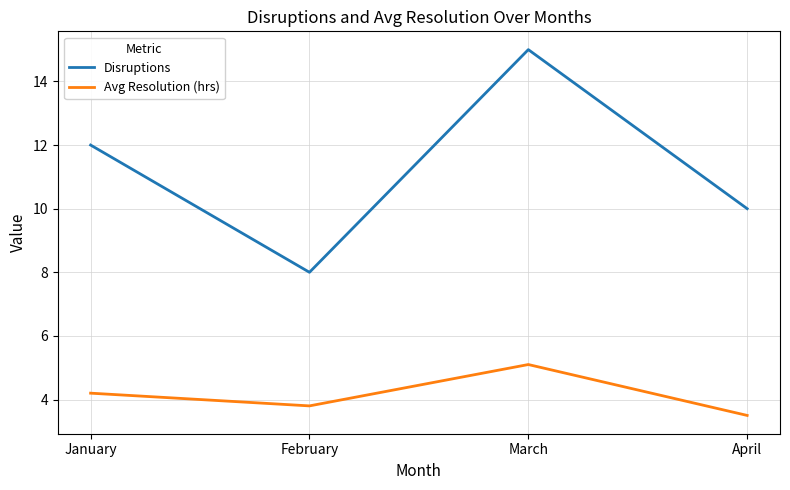

How many values in the Disruptions series are below 12?

2